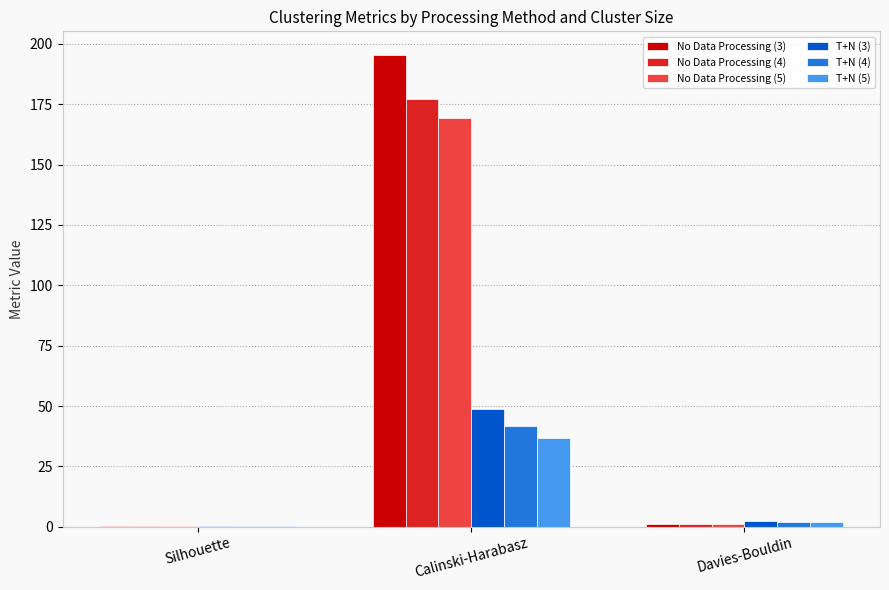

How many categories are shown in the chart?

3